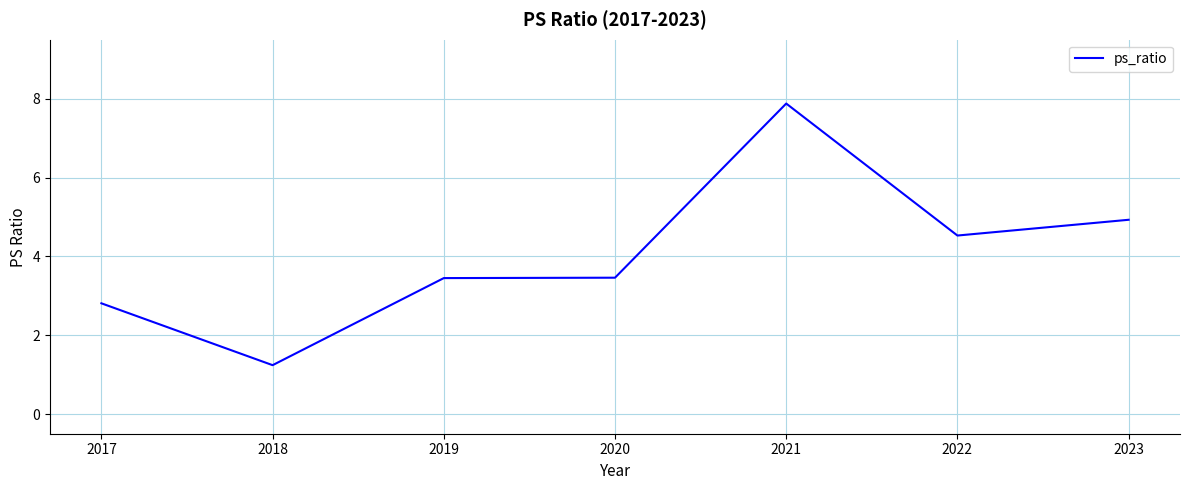

Where is the first local minimum?

2018